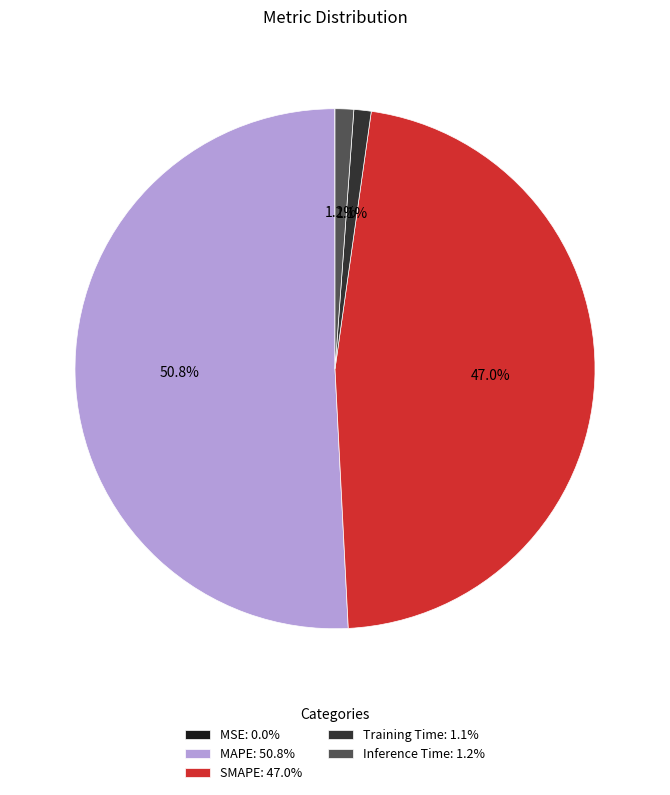

How much of the chart is everything except Training Time: 1.1%?

98.9%